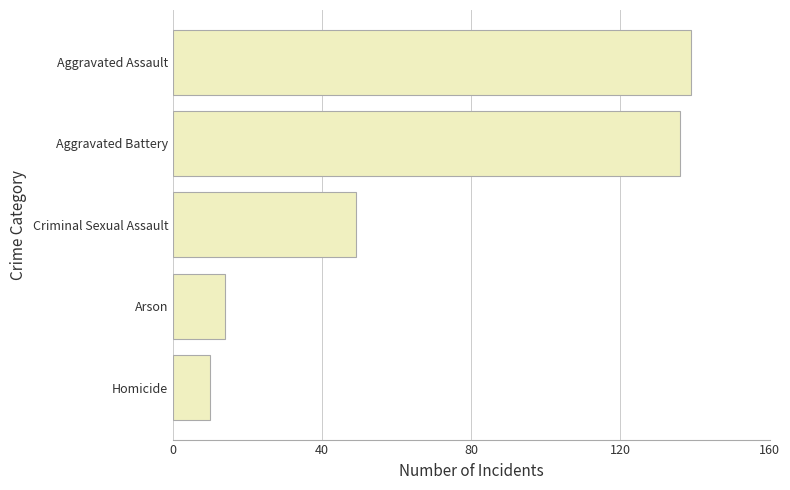

At which label is the value closest to 74?

Criminal Sexual Assault